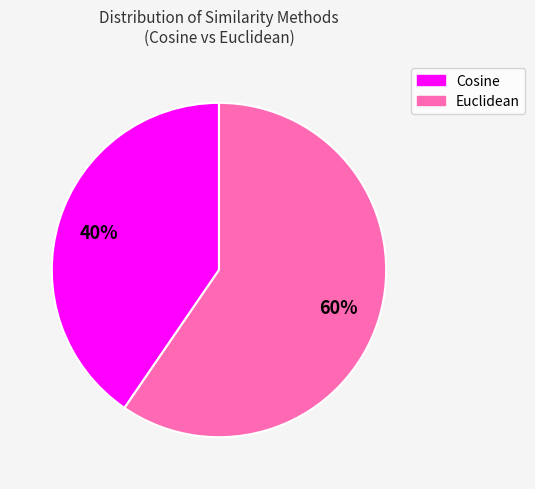

How many segments does this pie chart have?

2